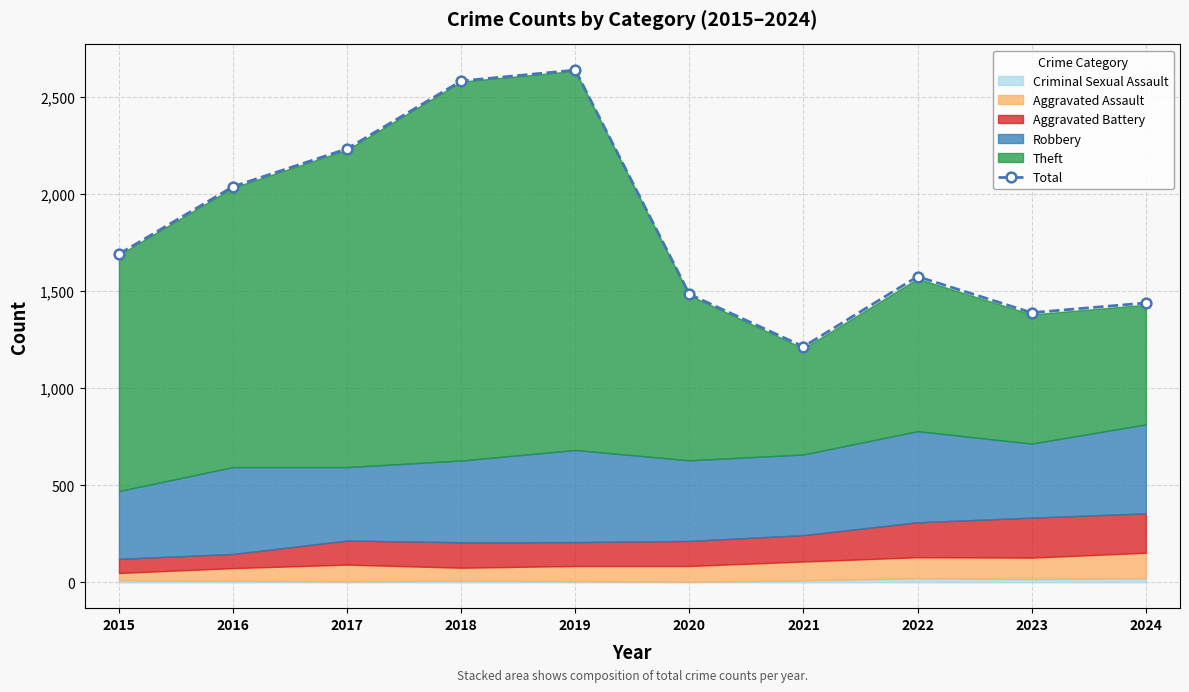

Where is the first local minimum?

2021